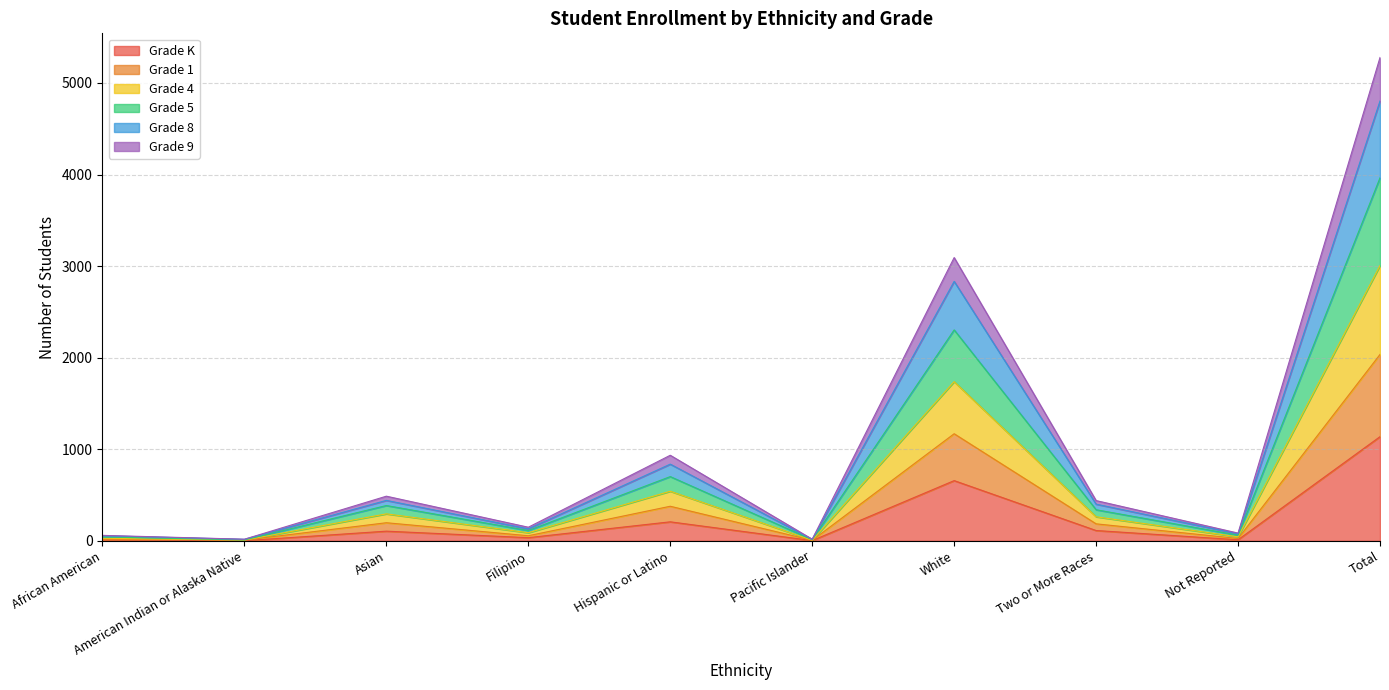

The value of Grade 1 at Two or More Races is 124. True or false?

False